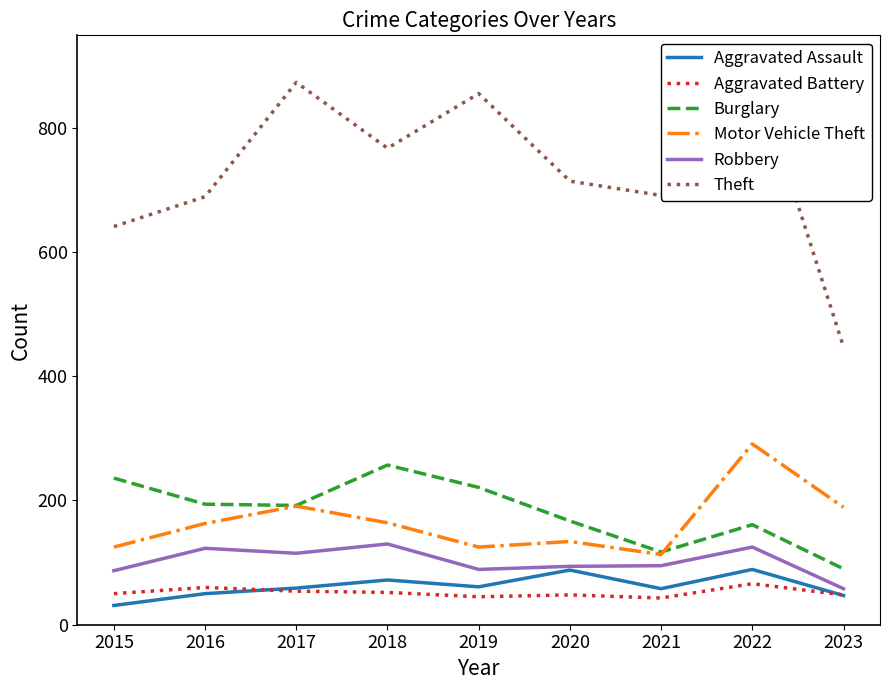

Reading left to right, extract all data points from this chart.

Aggravated Assault: 2015=31	2016=50	2017=59	2018=72	2019=61	2020=88	2021=58	2022=89	2023=47
Aggravated Battery: 2015=50	2016=60	2017=54	2018=52	2019=45	2020=48	2021=43	2022=66	2023=48
Burglary: 2015=236	2016=194	2017=192	2018=257	2019=221	2020=167	2021=117	2022=161	2023=90
Motor Vehicle Theft: 2015=125	2016=163	2017=191	2018=164	2019=125	2020=134	2021=113	2022=291	2023=189
Robbery: 2015=87	2016=123	2017=115	2018=130	2019=89	2020=94	2021=95	2022=125	2023=58
Theft: 2015=641	2016=689	2017=873	2018=767	2019=855	2020=714	2021=691	2022=905	2023=447